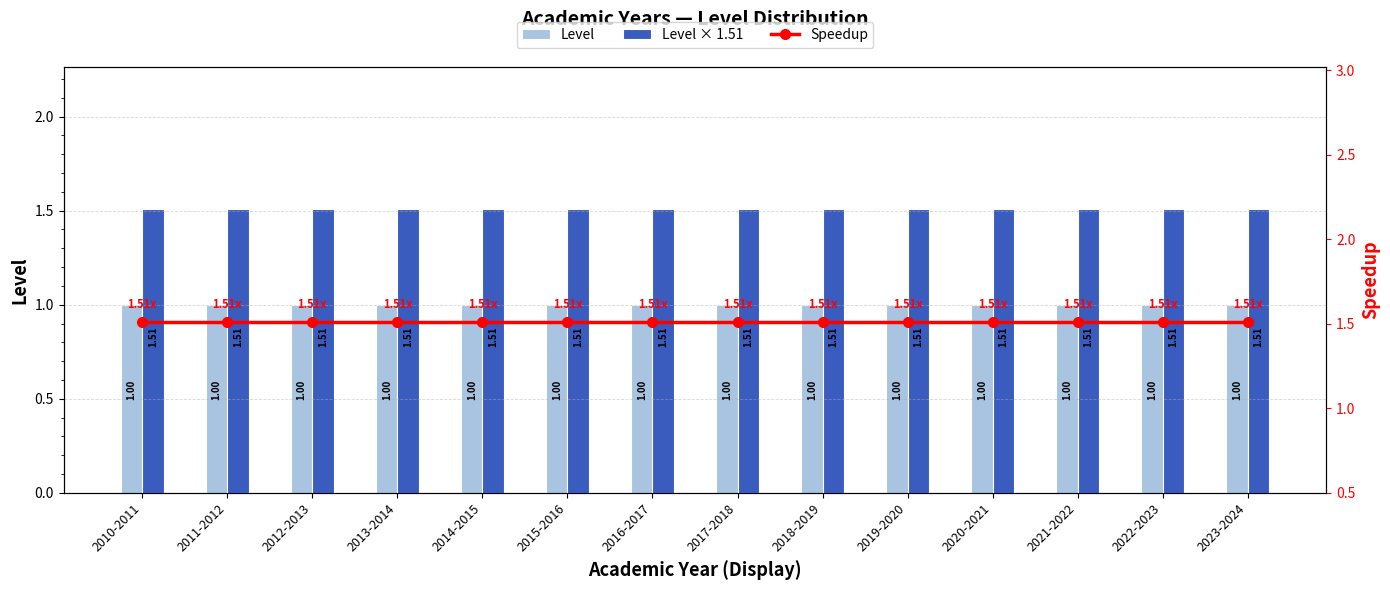

Which series changed the most between 2011-2012 and 2013-2014?

Level